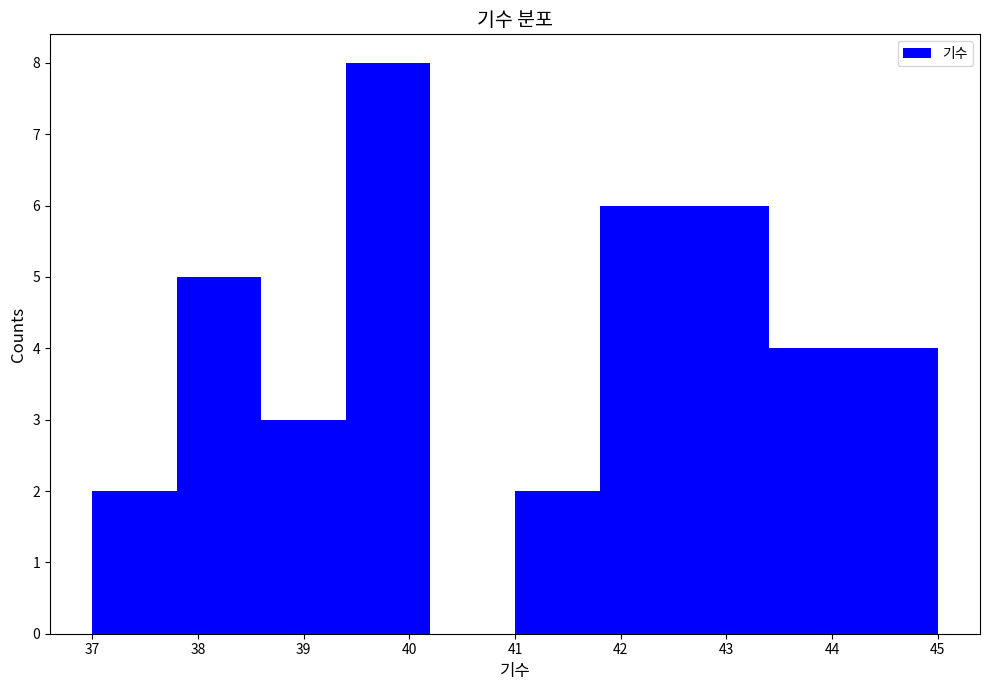

Reading left to right, transcribe this chart: for each bar, give the range it covers on the x-axis and its height. The values are not printed on the chart, so give them approximately, as read against the axis.

37.0 to 37.8: 2
37.8 to 38.6: 5
38.6 to 39.4: 3
39.4 to 40.2: 8
40.2 to 41.0: 0
41.0 to 41.8: 2
41.8 to 42.6: 6
42.6 to 43.4: 6
43.4 to 44.2: 4
44.2 to 45.0: 4